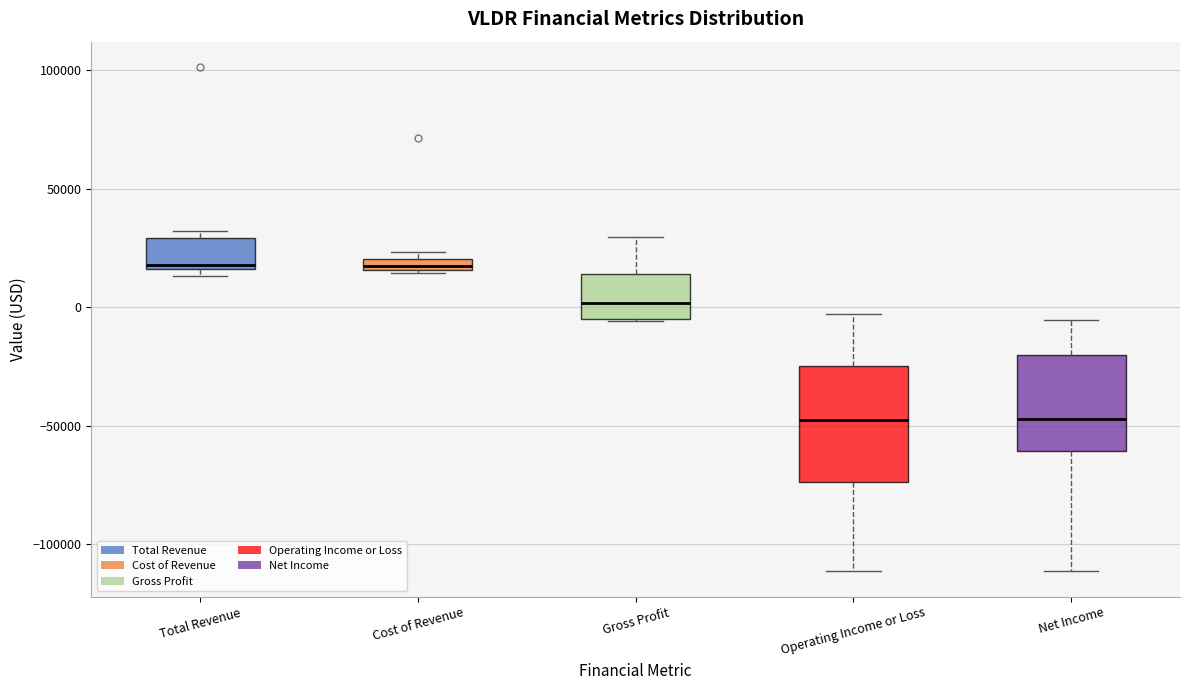

Which box is the tallest, from its lower edge to its upper edge?

Operating Income or Loss